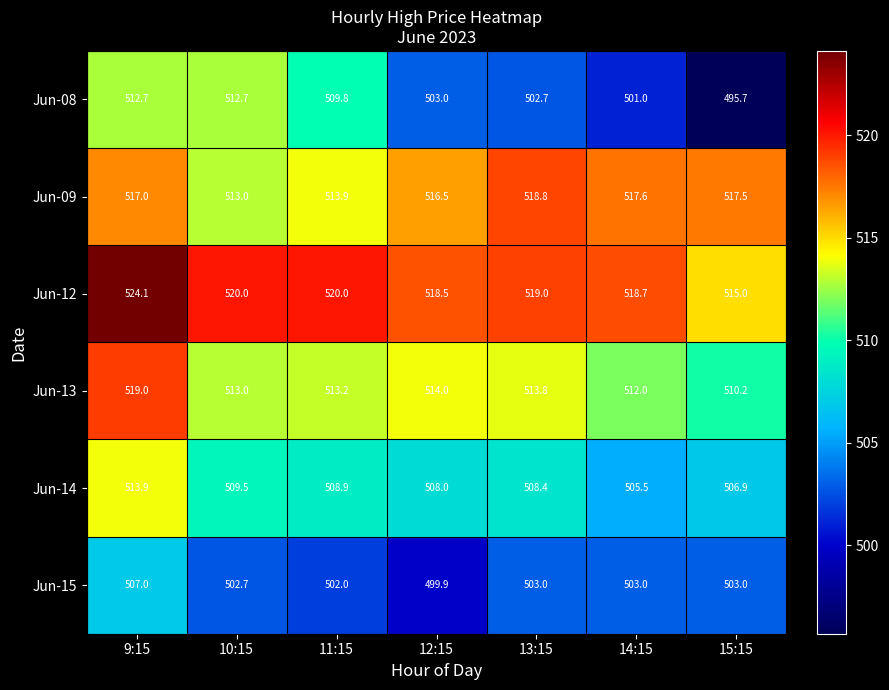

The Jun-08 series shows 512.7 at 10:15. True or false?

True